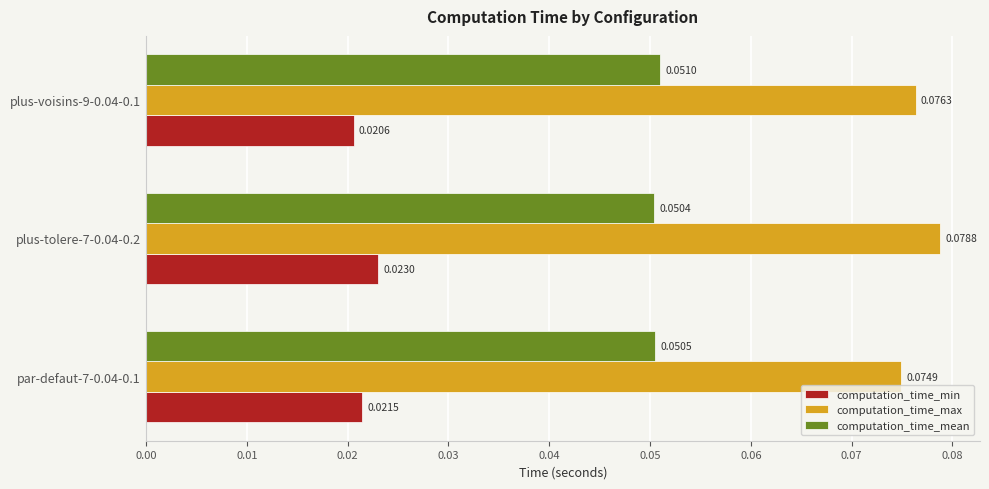

At how many categories does at least one series exceed 0?

3